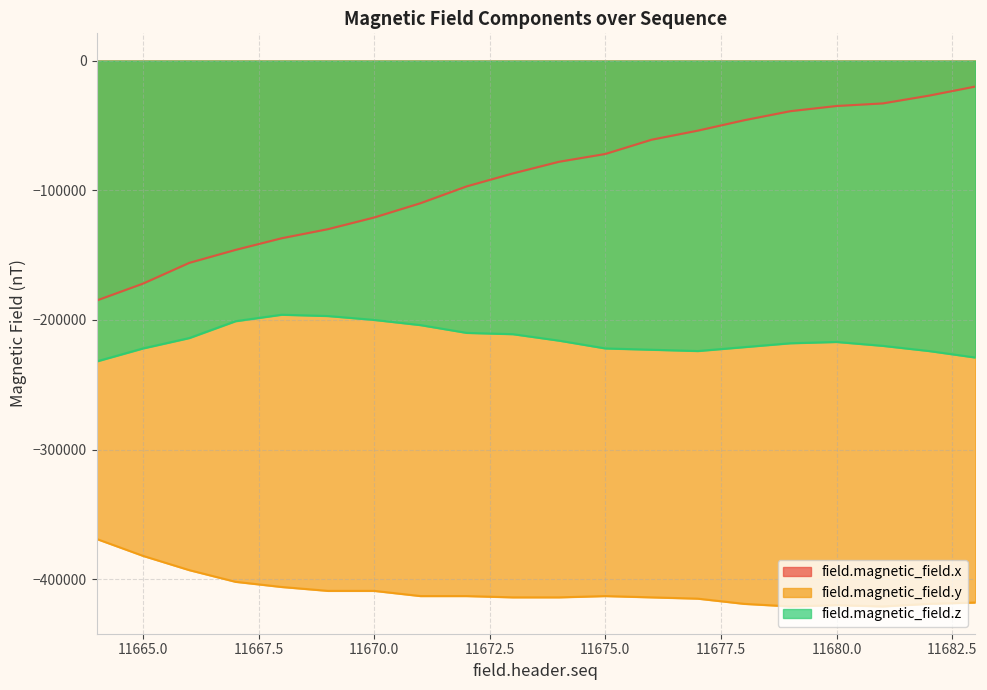

What are all the series names shown in the legend?

field.magnetic_field.x, field.magnetic_field.y, field.magnetic_field.z